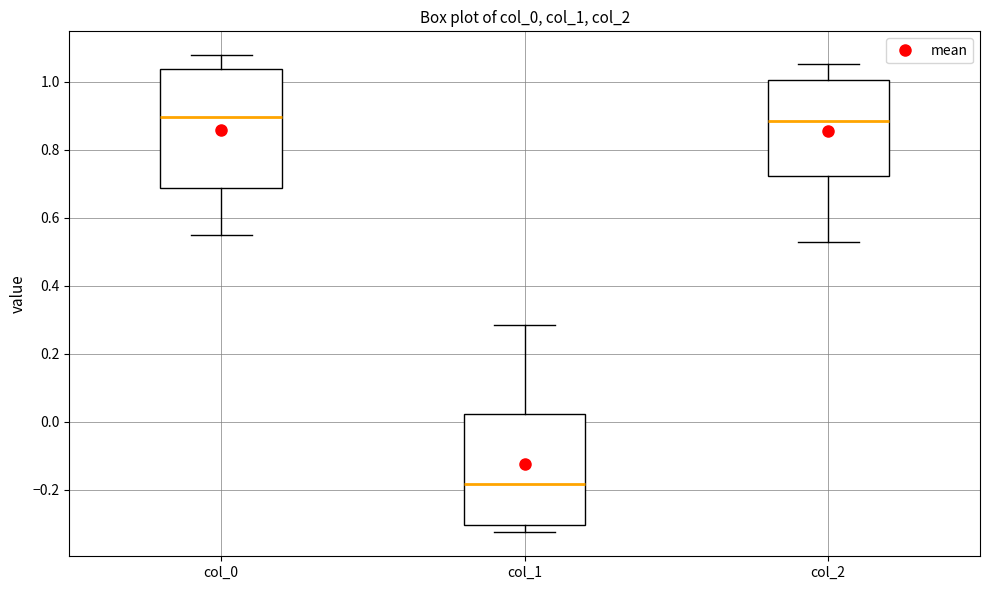

Reading left to right, read every box against the y-axis: the position of its median line, the range the box covers, and the ends of its whiskers. The values are not printed on the chart, so give them approximately, as read against the axis.

col_0: median 0.90, box 0.68 to 1.04, whiskers 0.54 to 1.08
col_1: median -0.18, box -0.30 to 0.02, whiskers -0.32 to 0.28
col_2: median 0.88, box 0.72 to 1.00, whiskers 0.52 to 1.06